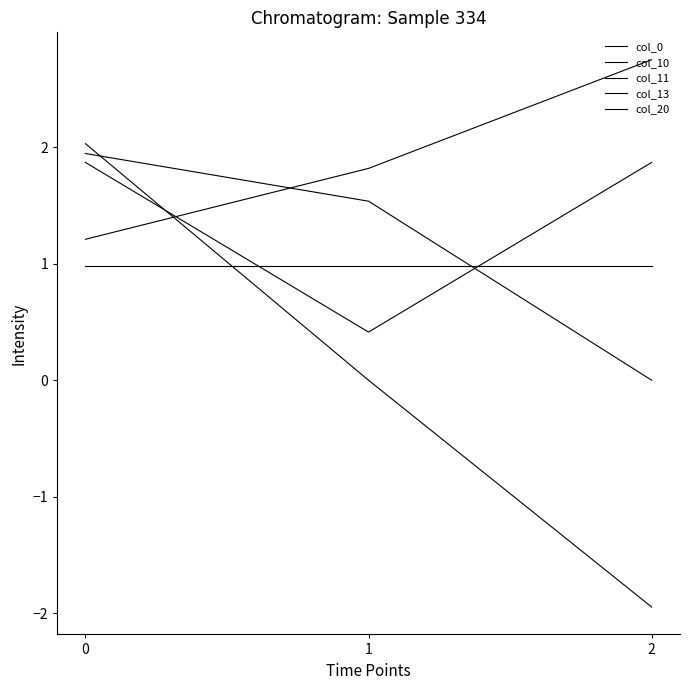

How many lines are shown in the chart?

5